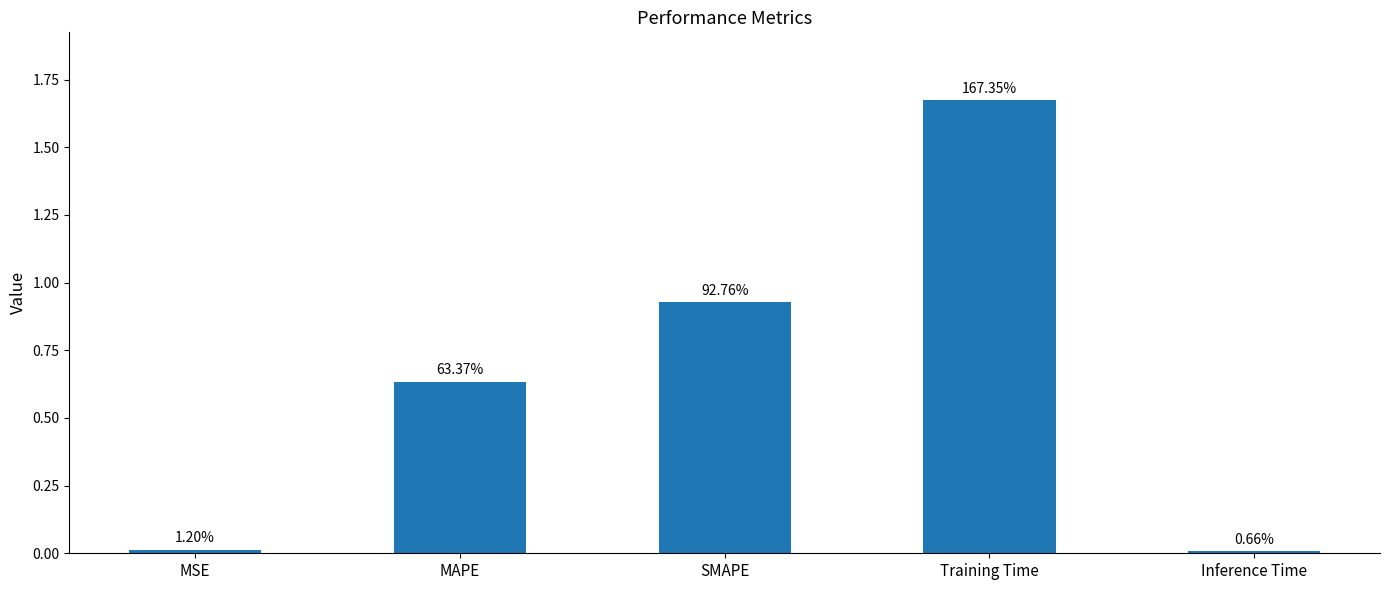

How many bars are there in total?

5